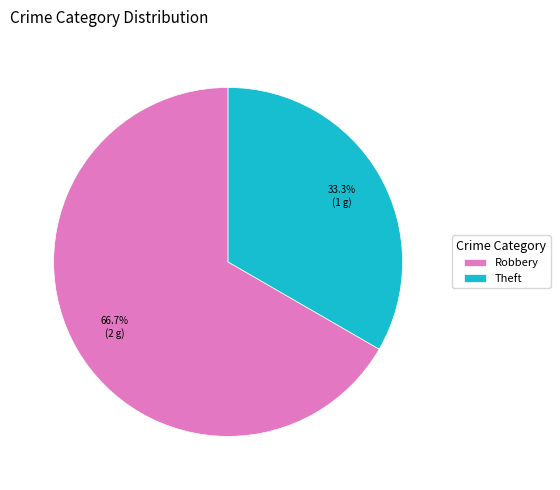

Approximately how many times larger is the value at Theft compared to Robbery?

0.5